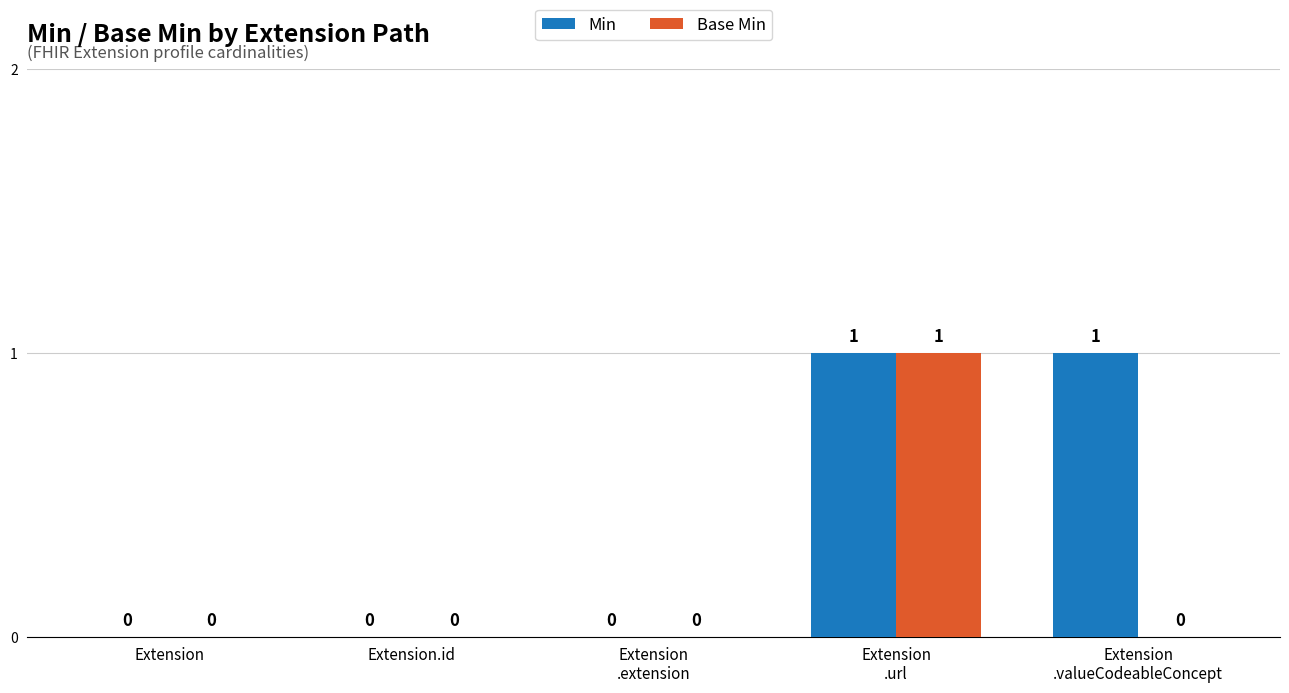

Count the number of categories in the chart.

5